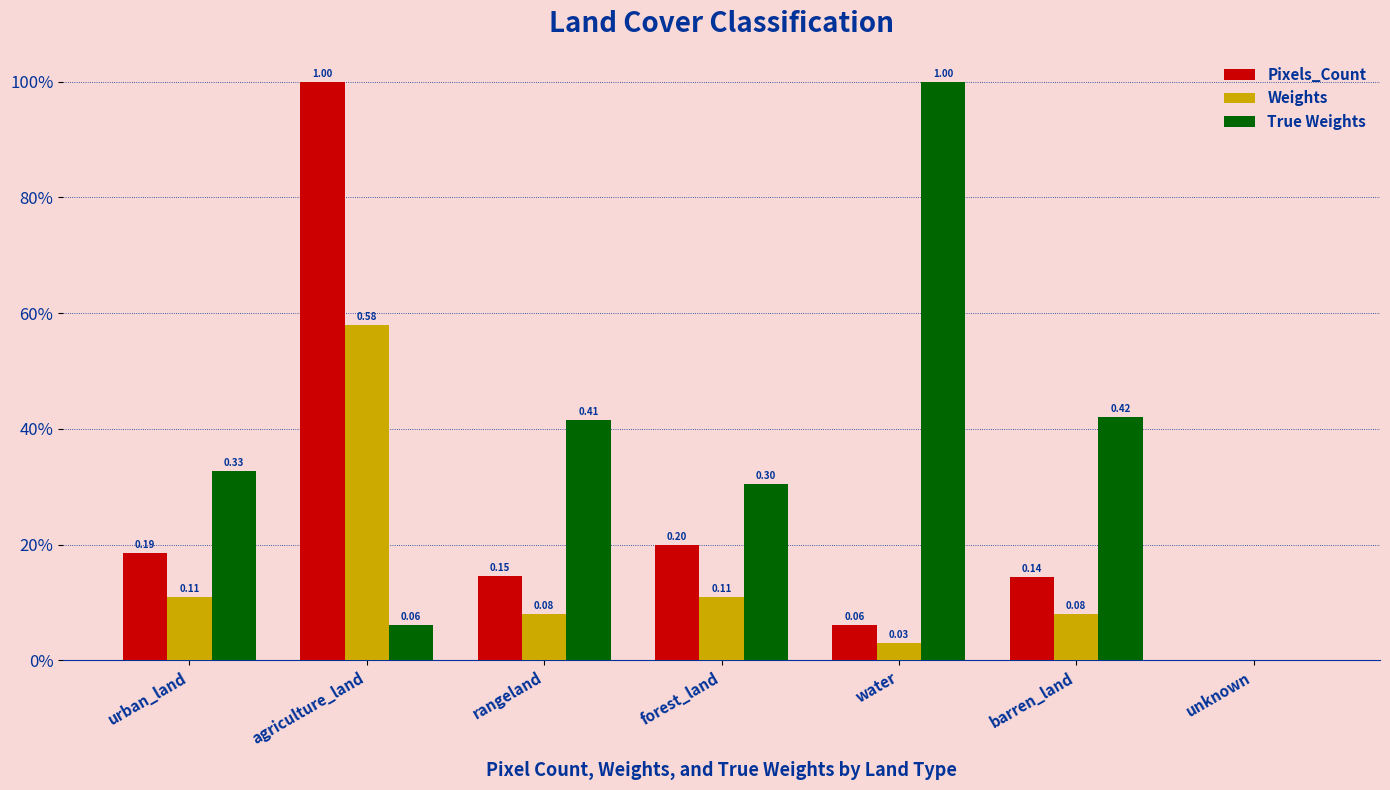

The value of True Weights at barren_land is 0.4. True or false?

True